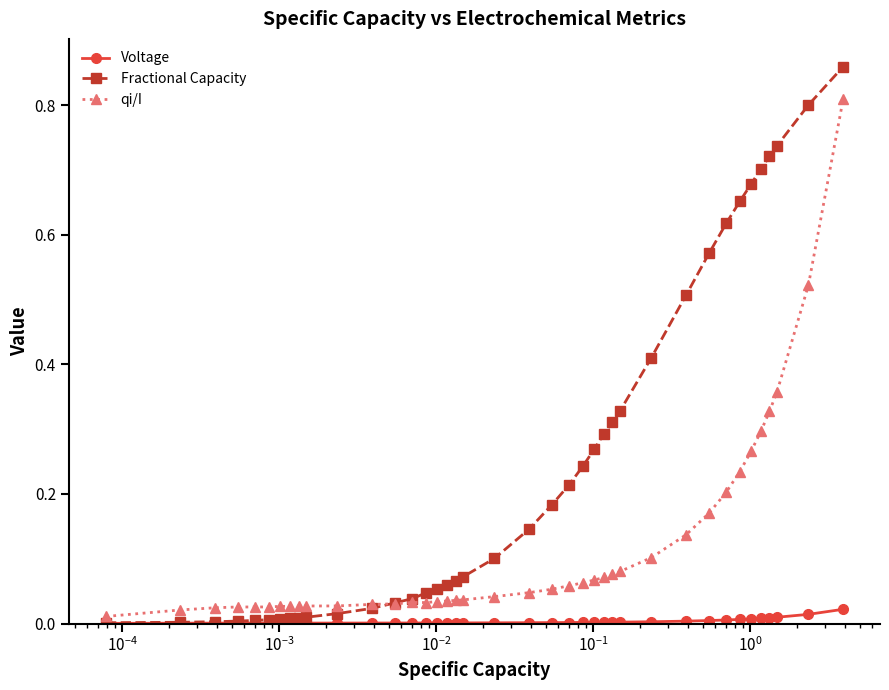

List the series in order of their overall mean, lowest first.

Voltage, qi/I, Fractional Capacity